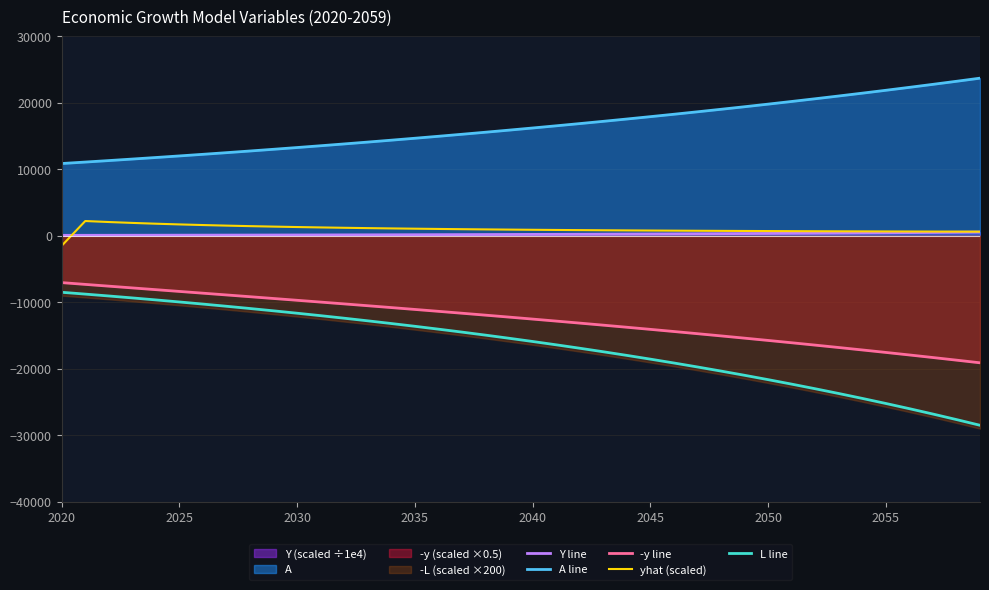

What is the value of the Y line point at the 15th from the left?

147.9